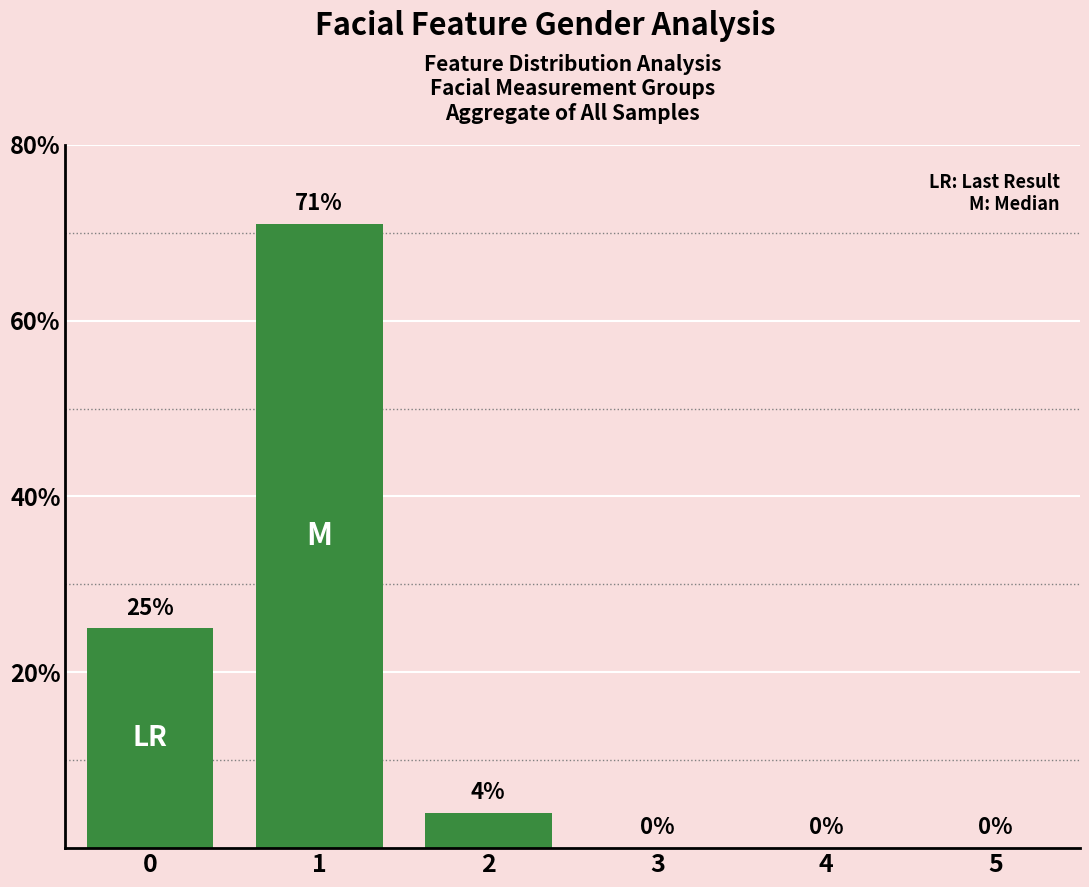

Reading left to right, what are all the values shown in this chart?

25	71	4	0	0	0